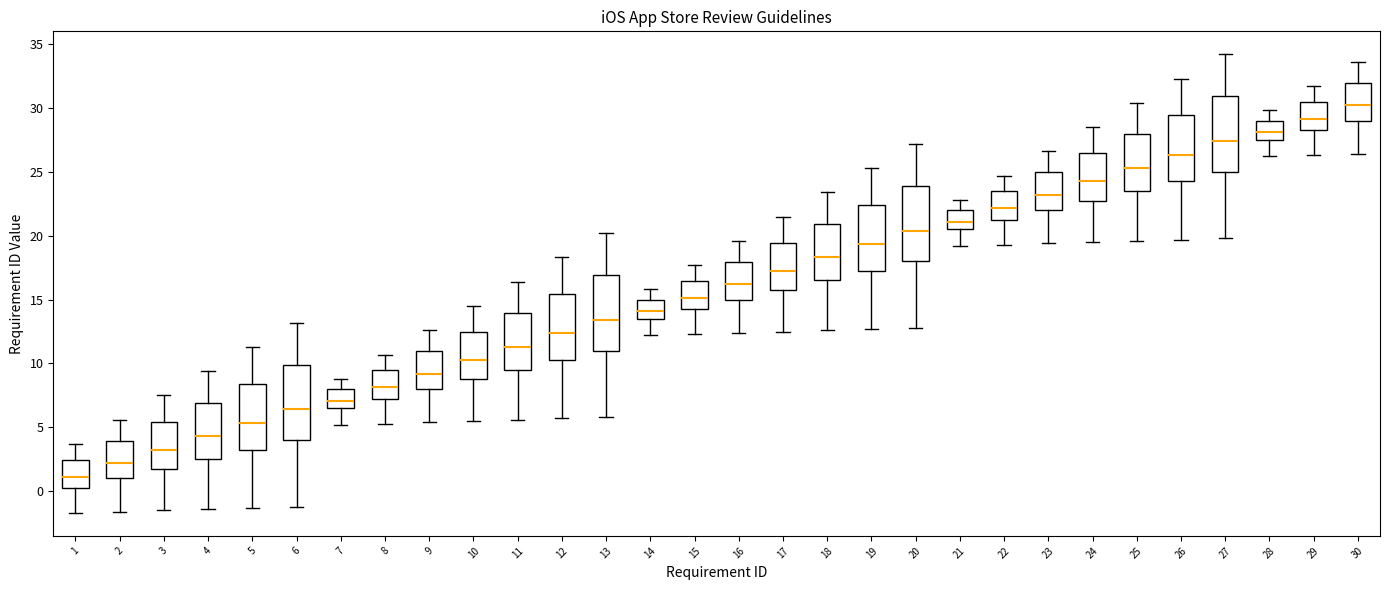

Reading left to right, transcribe this box plot: for each box, give where its median line is, the range the box spans, and where its two whiskers end, as read against the y-axis. The values are not printed on the chart, so give them approximately, as read against the axis.

1: median 1.0, box 0.5 to 2.5, whiskers -1.5 to 3.5
2: median 2.0, box 1.0 to 4.0, whiskers -1.5 to 5.5
3: median 3.5, box 2.0 to 5.5, whiskers -1.5 to 7.5
4: median 4.5, box 2.5 to 7.0, whiskers -1.5 to 9.5
5: median 5.5, box 3.5 to 8.5, whiskers -1.5 to 11.5
6: median 6.5, box 4.0 to 10.0, whiskers -1.0 to 13.0
7: median 7.0, box 6.5 to 8.0, whiskers 5.0 to 9.0
8: median 8.0, box 7.5 to 9.5, whiskers 5.5 to 10.5
9: median 9.0, box 8.0 to 11.0, whiskers 5.5 to 12.5
10: median 10.5, box 9.0 to 12.5, whiskers 5.5 to 14.5
11: median 11.5, box 9.5 to 14.0, whiskers 5.5 to 16.5
12: median 12.5, box 10.5 to 15.5, whiskers 5.5 to 18.5
13: median 13.5, box 11.0 to 17.0, whiskers 6.0 to 20.0
14: median 14.0, box 13.5 to 15.0, whiskers 12.0 to 16.0
15: median 15.0, box 14.5 to 16.5, whiskers 12.5 to 17.5
16: median 16.0, box 15.0 to 18.0, whiskers 12.5 to 19.5
17: median 17.5, box 16.0 to 19.5, whiskers 12.5 to 21.5
18: median 18.5, box 16.5 to 21.0, whiskers 12.5 to 23.5
19: median 19.5, box 17.5 to 22.5, whiskers 12.5 to 25.5
20: median 20.5, box 18.0 to 24.0, whiskers 13.0 to 27.0
21: median 21.0, box 20.5 to 22.0, whiskers 19.0 to 23.0
22: median 22.0, box 21.5 to 23.5, whiskers 19.5 to 24.5
23: median 23.0, box 22.0 to 25.0, whiskers 19.5 to 26.5
24: median 24.5, box 23.0 to 26.5, whiskers 19.5 to 28.5
25: median 25.5, box 23.5 to 28.0, whiskers 19.5 to 30.5
26: median 26.5, box 24.5 to 29.5, whiskers 19.5 to 32.5
27: median 27.5, box 25.0 to 31.0, whiskers 20.0 to 34.0
28: median 28.0, box 27.5 to 29.0, whiskers 26.0 to 30.0
29: median 29.0, box 28.5 to 30.5, whiskers 26.5 to 31.5
30: median 30.0, box 29.0 to 32.0, whiskers 26.5 to 33.5